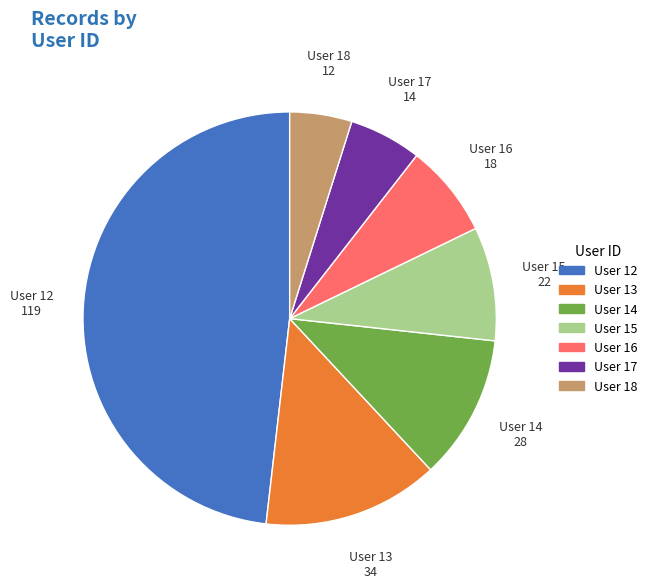

Count the number of slices in the pie.

7